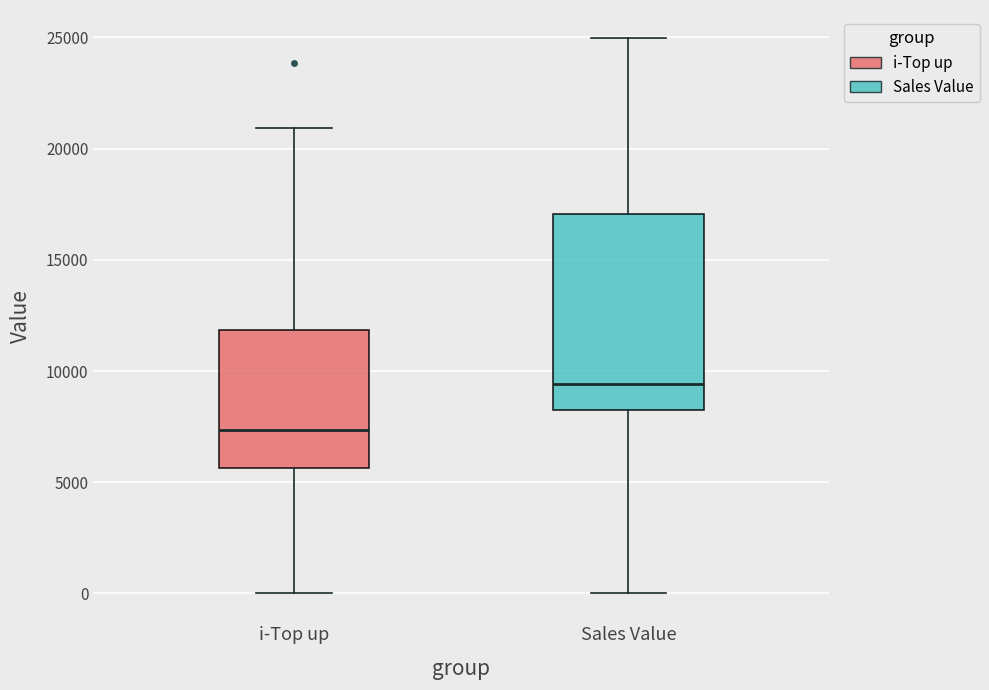

Reading left to right, transcribe this box plot: for each box, give where its median line is, the range the box spans, and where its two whiskers end, as read against the y-axis. The values are not printed on the chart, so give them approximately, as read against the axis.

i-Top up: median 7500, box 5500 to 12000, whiskers 0 to 21000
Sales Value: median 9500, box 8000 to 17000, whiskers 0 to 25000